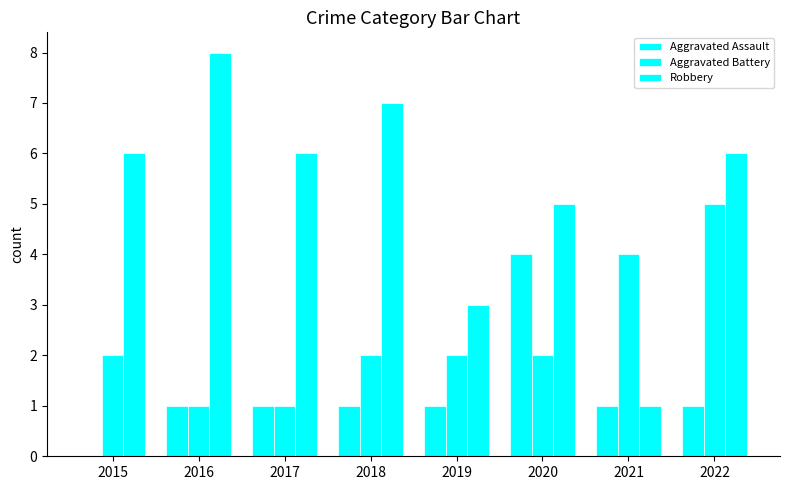

Which category has the lowest value in the Aggravated Battery series?

2016